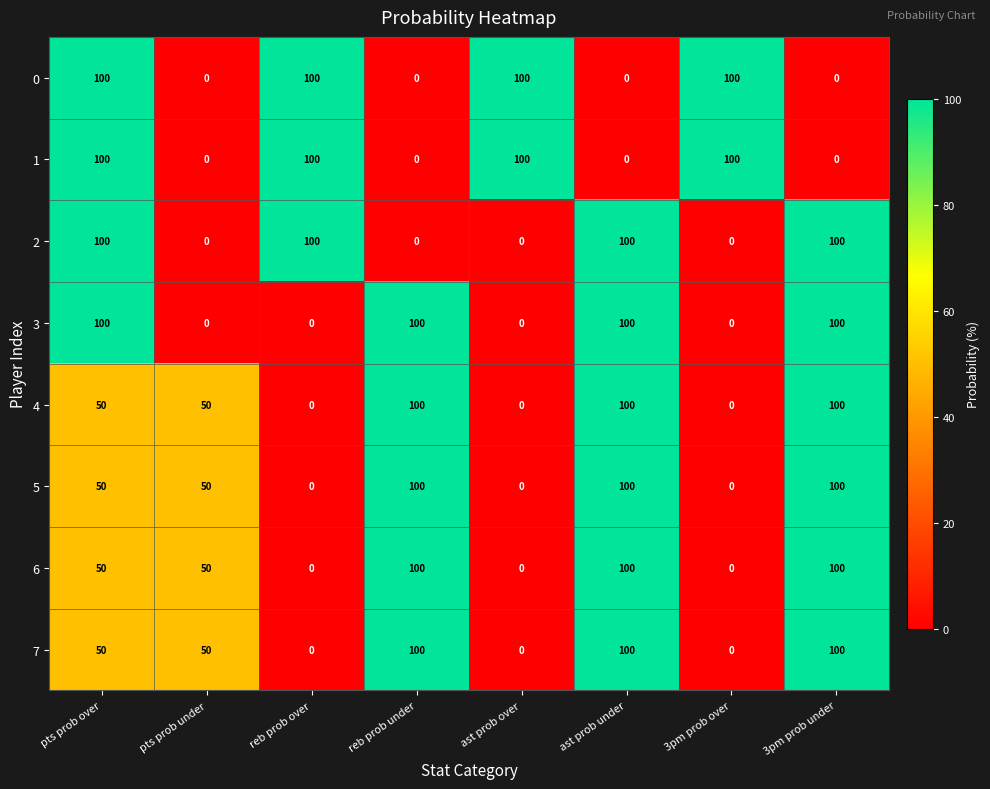

What value does the 4 series have at 3pm prob under, to the nearest 10?

100